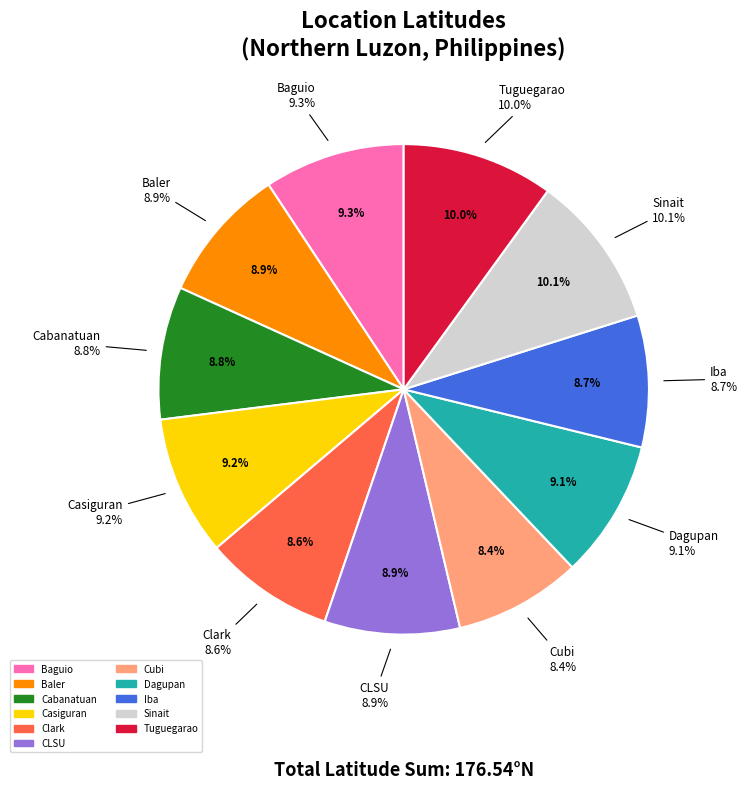

Approximately how many times larger is the value at Iba compared to Casiguran?

0.9